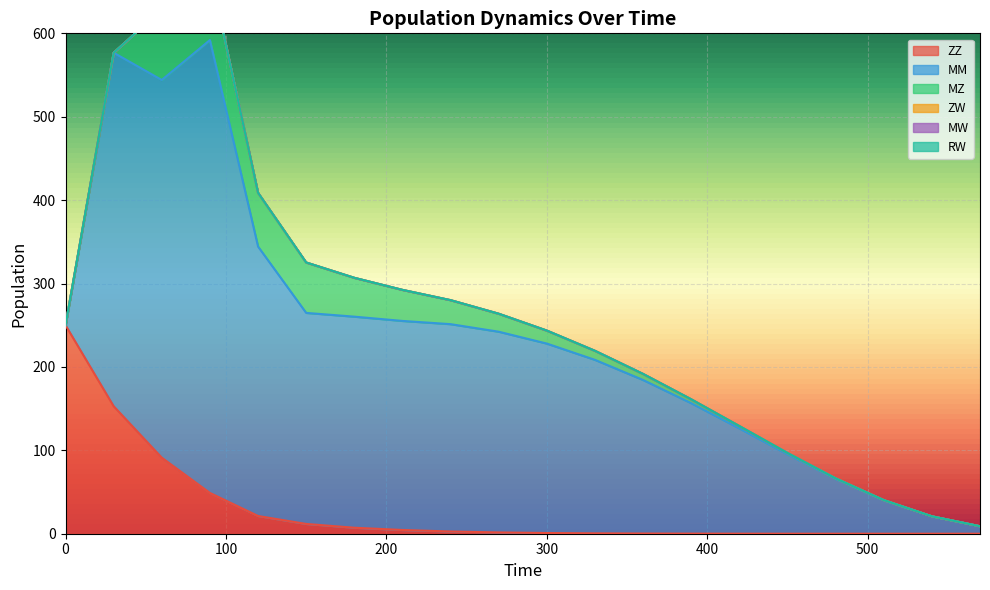

Reading left to right, what are all the values shown in this chart?

ZZ: 0=250.0	30=152.9	60=91.2	90=48.9	120=21.2	150=11.7	180=7.2	210=4.5	240=2.7	270=1.5	300=0.8	330=0.4	360=0.2	390=0.1	420=0.0	450=0.0	480=0.0	510=0.0	540=0.0	570=0.0
MM: 0=0.0	30=423.9	60=452.9	90=543.1	120=323.1	150=253.1	180=253.1	210=250.7	240=248.6	270=240.7	300=227.1	330=208.0	360=184.1	390=156.4	420=126.2	450=95.2	480=65.6	510=40.0	540=20.8	570=8.9
MZ: 0=0.0	30=0.0	60=84.7	90=83.1	120=64.5	150=60.4	180=46.6	210=37.2	240=28.8	270=21.6	300=15.6	330=10.8	360=7.3	390=4.7	420=2.8	450=1.6	480=0.8	510=0.4	540=0.2	570=0.1
ZW: 0=0.0	30=0.0	60=0.0	90=0.0	120=0.0	150=0.0	180=0.0	210=0.0	240=0.0	270=0.0	300=0.0	330=0.0	360=0.0	390=0.0	420=0.0	450=0.0	480=0.0	510=0.0	540=0.0	570=0.0
MW: 0=0.0	30=0.0	60=0.0	90=0.0	120=0.0	150=0.0	180=0.0	210=0.0	240=0.0	270=0.0	300=0.0	330=0.0	360=0.0	390=0.0	420=0.0	450=0.0	480=0.0	510=0.0	540=0.0	570=0.0
RW: 0=0.0	30=0.0	60=0.0	90=0.0	120=0.0	150=0.0	180=0.0	210=0.0	240=0.0	270=0.0	300=0.0	330=0.0	360=0.0	390=0.0	420=0.0	450=0.0	480=0.0	510=0.0	540=0.0	570=0.0